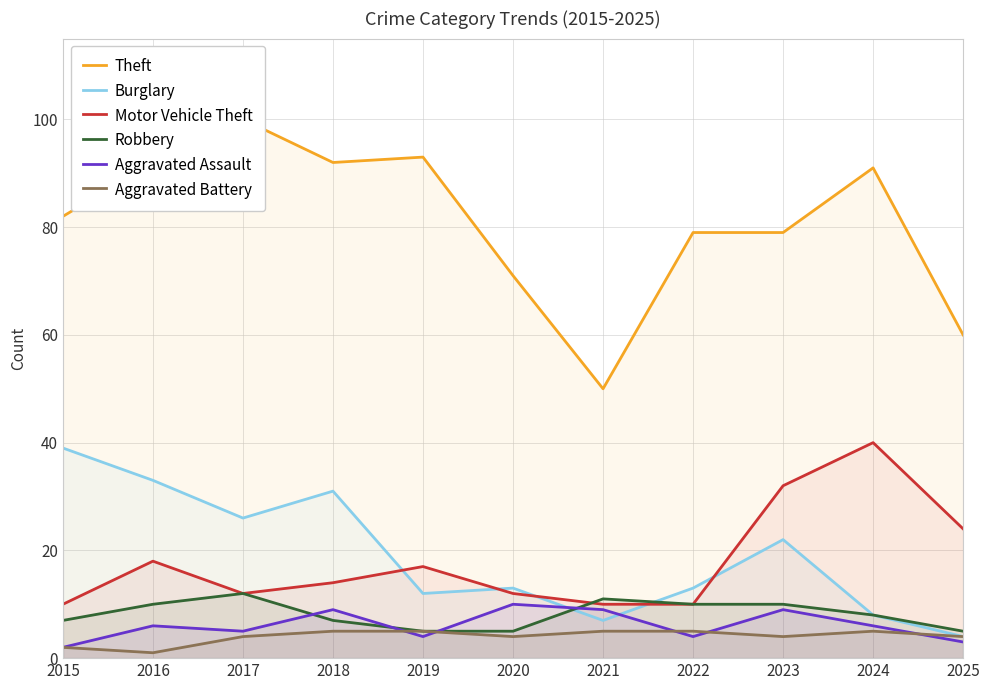

What is the total value across all series at 2023?

156